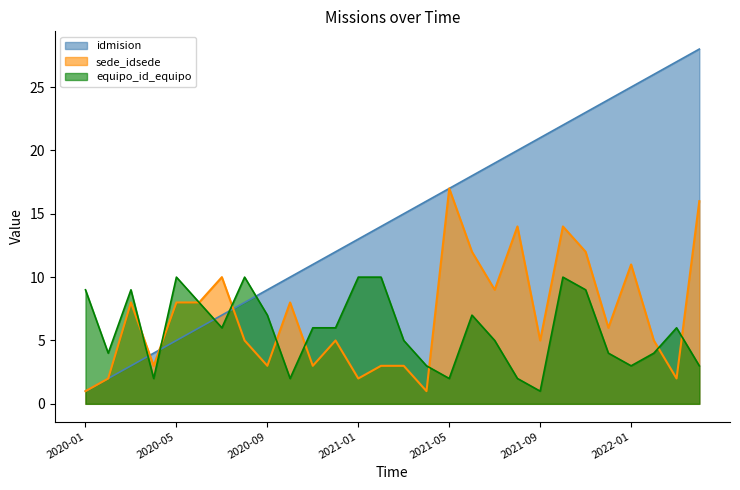

What is the minimum value for equipo_id_equipo?

1